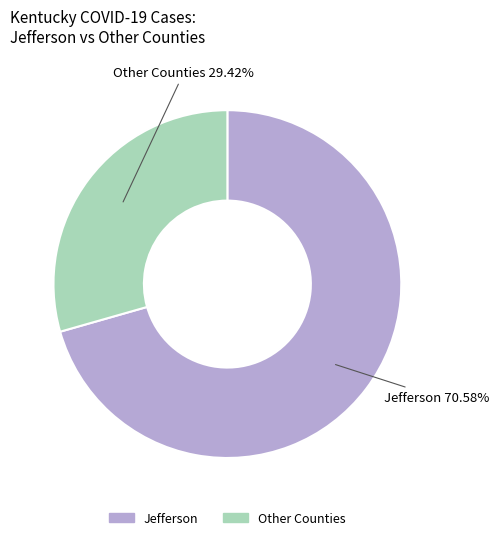

Is there any slice that represents more than half of the pie?

Yes